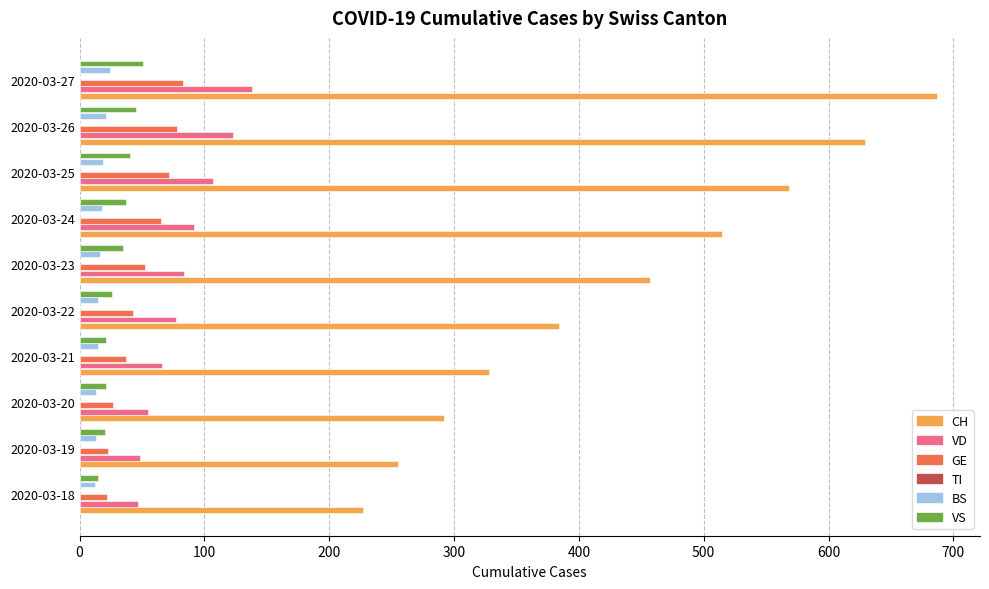

What position from the left is 600?

7